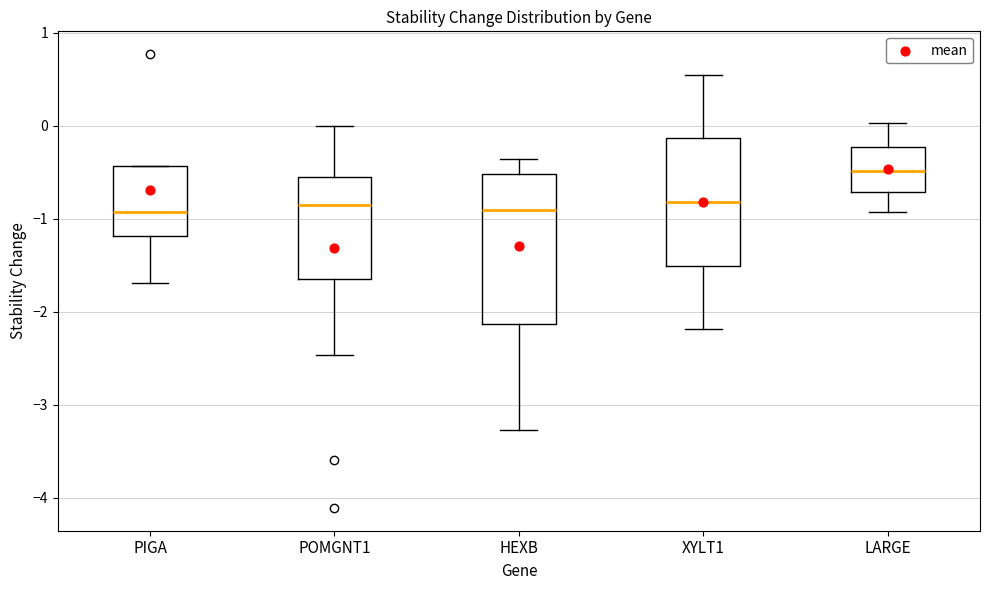

Which box's median line is the highest?

LARGE